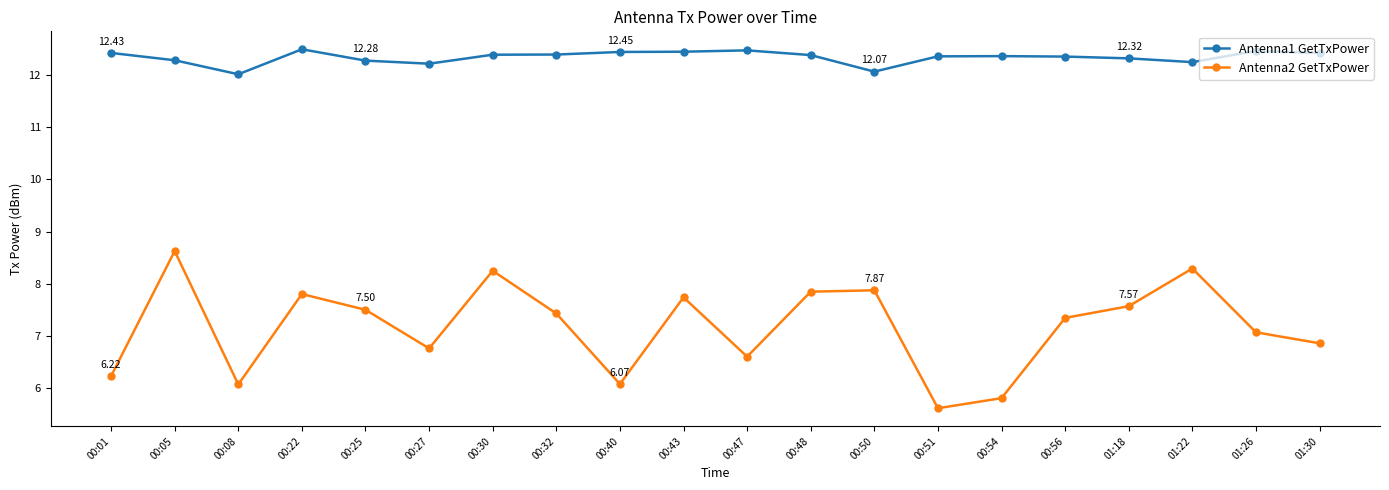

The value of Antenna1 GetTxPower at 00:50 is 12.1. True or false?

True